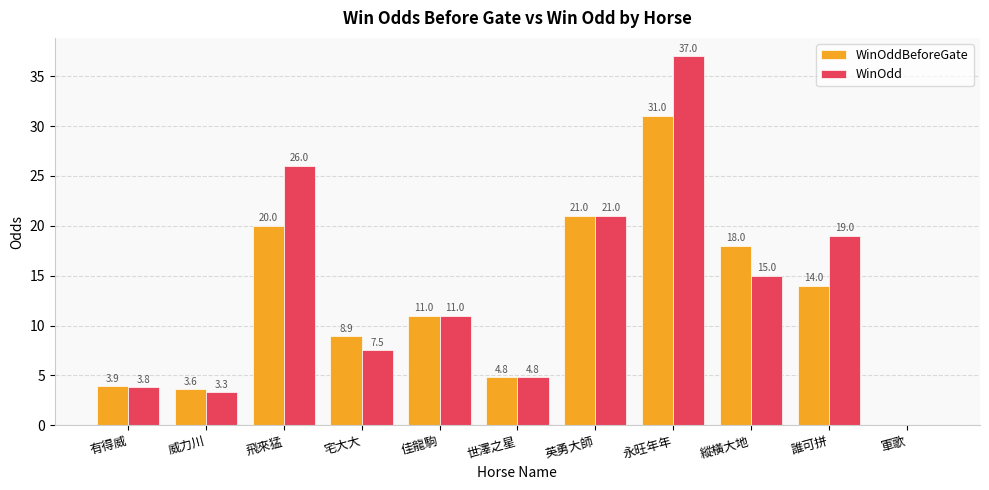

Count the number of data series in this chart.

2